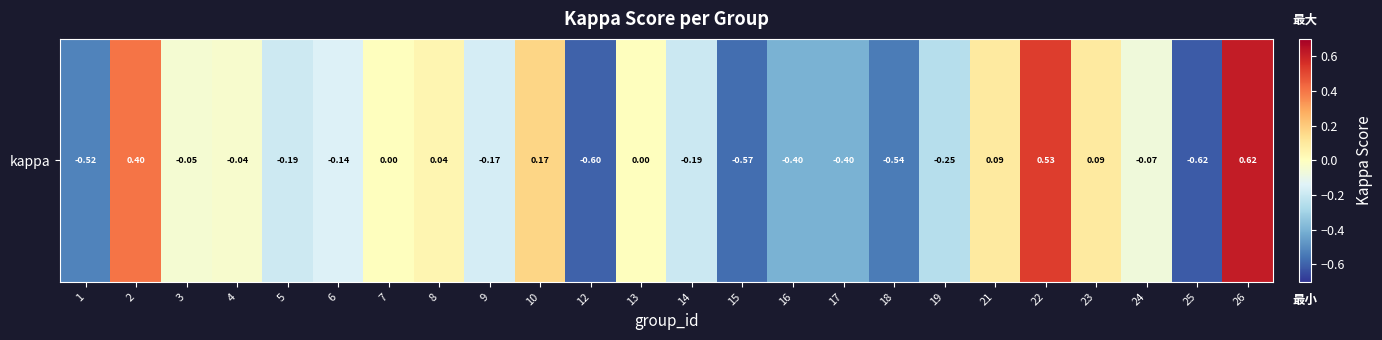

What is the difference between the maximum and second lowest values?

1.2